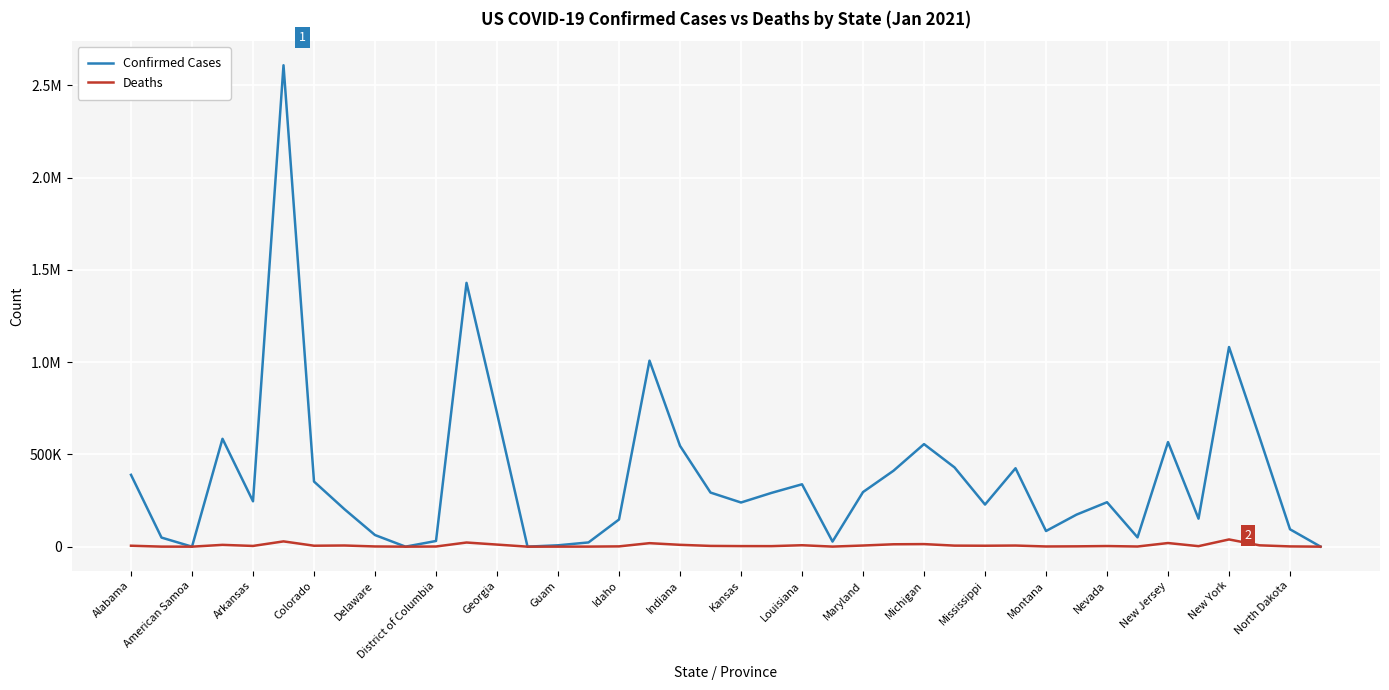

What are all the series names shown in the legend?

Confirmed Cases, Deaths